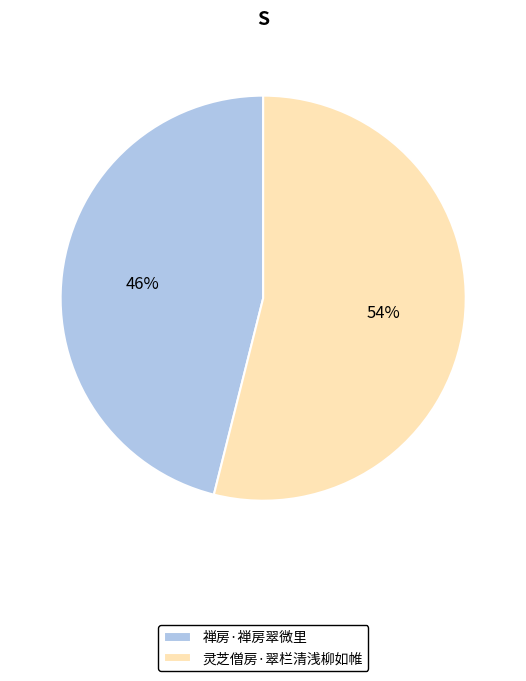

Does 禅房·禅房翠微里 represent more than half of the total?

No